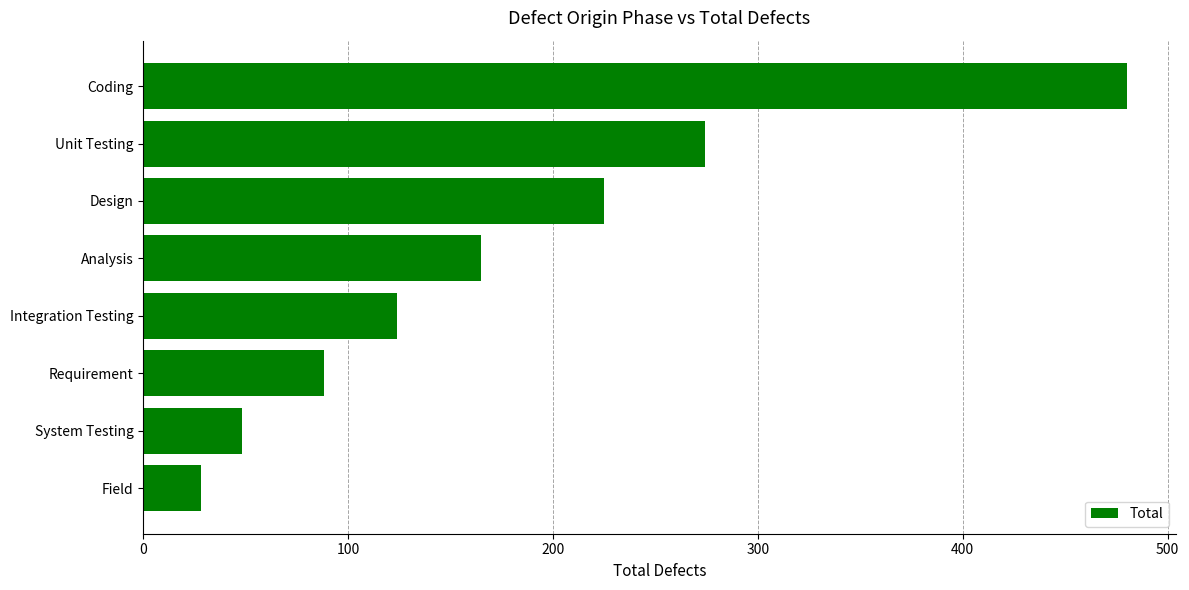

What is the sum of all values?

1432